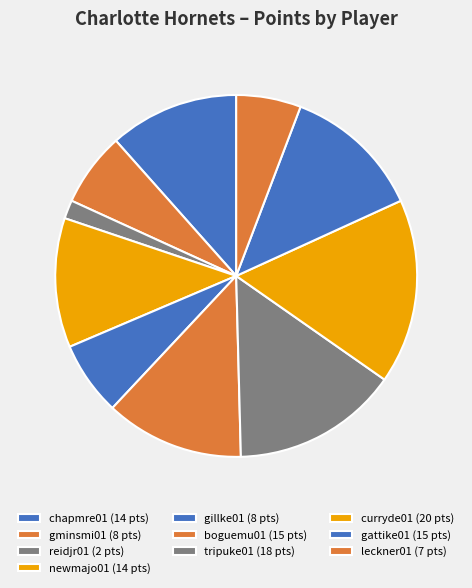

Combined, what portion of the pie is reidjr01 and curryde01?

18.2%